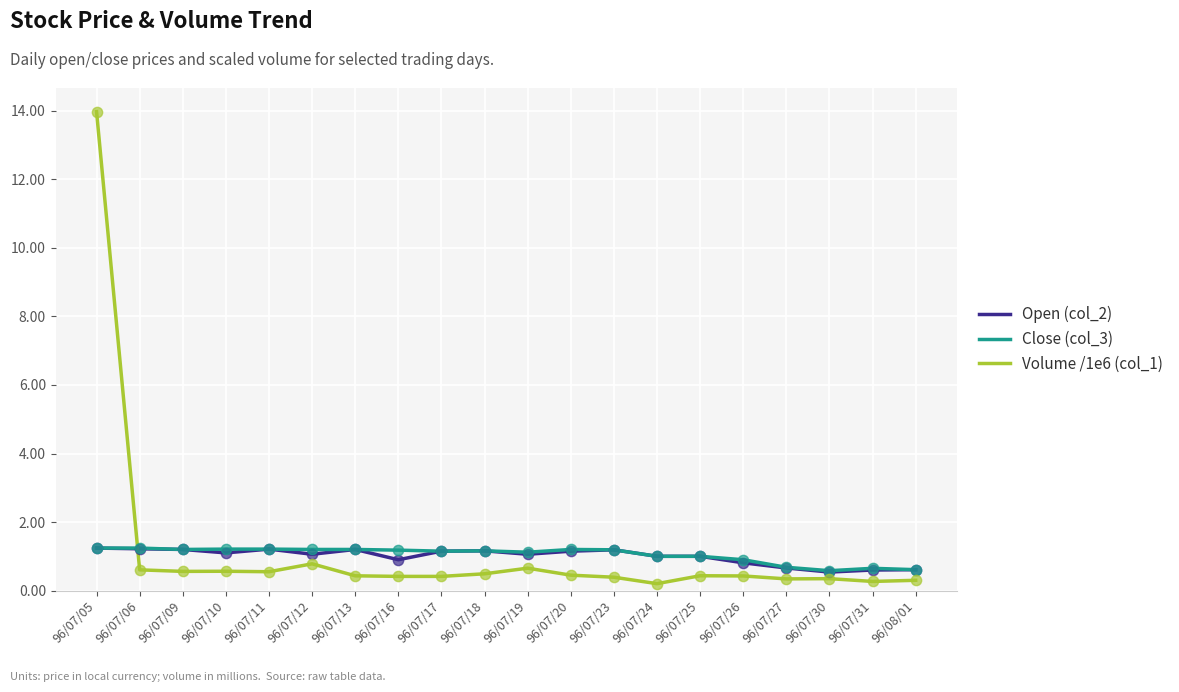

At which category is the sum across all series the highest?

96/07/05